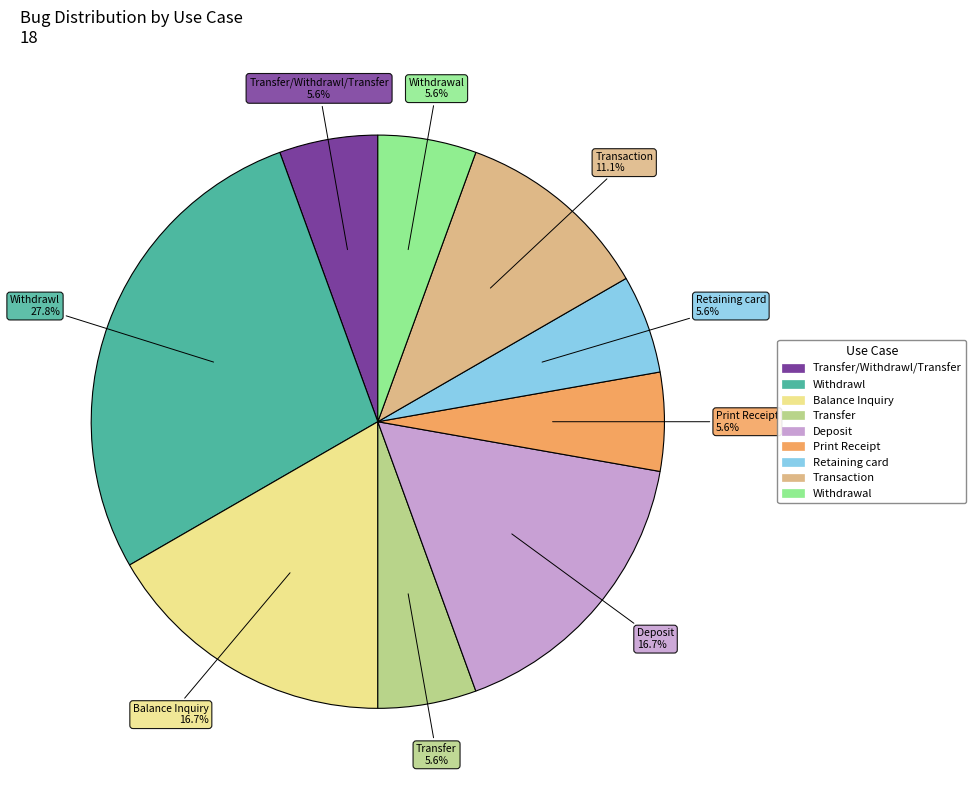

Between Withdrawl and Transfer/Withdrawl/Transfer, which is larger?

Withdrawl